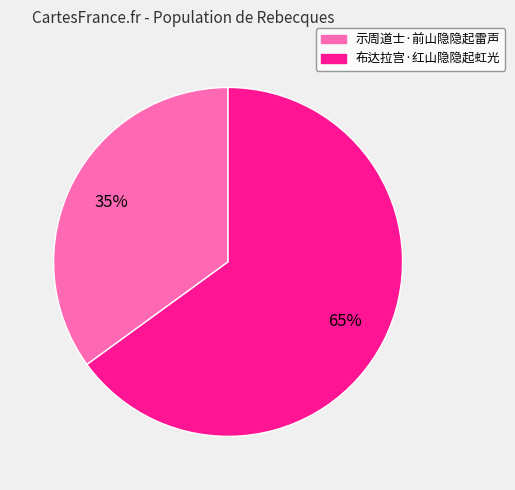

How many slices are in this pie chart?

2